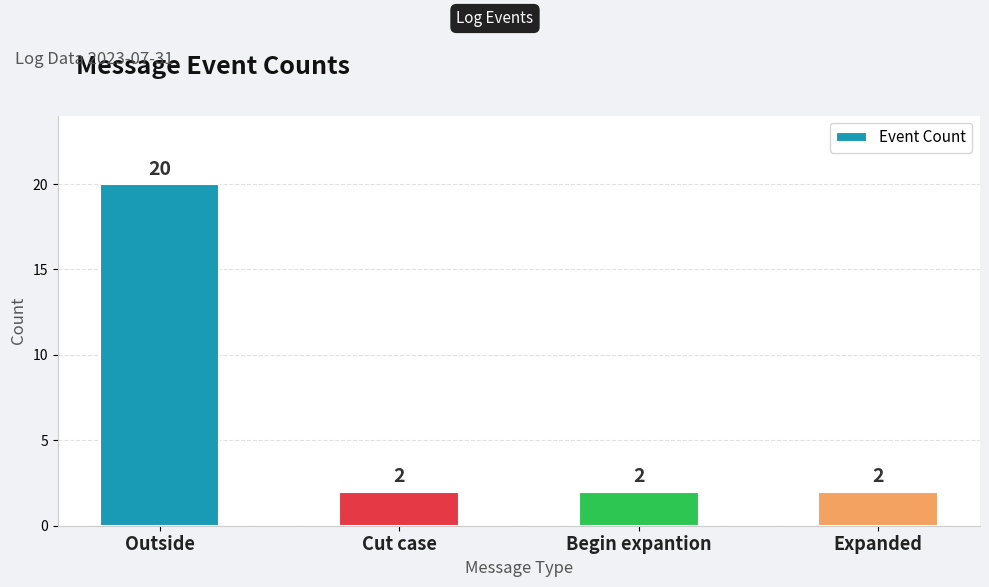

Count the values in the range 2 to 20.

4